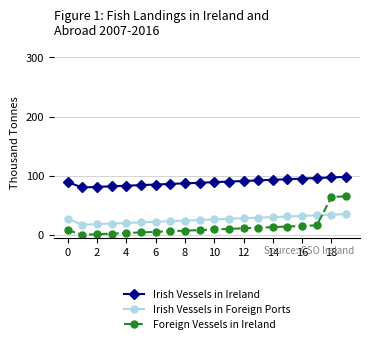

What is the highest value of the Irish Vessels in Ireland series?

98